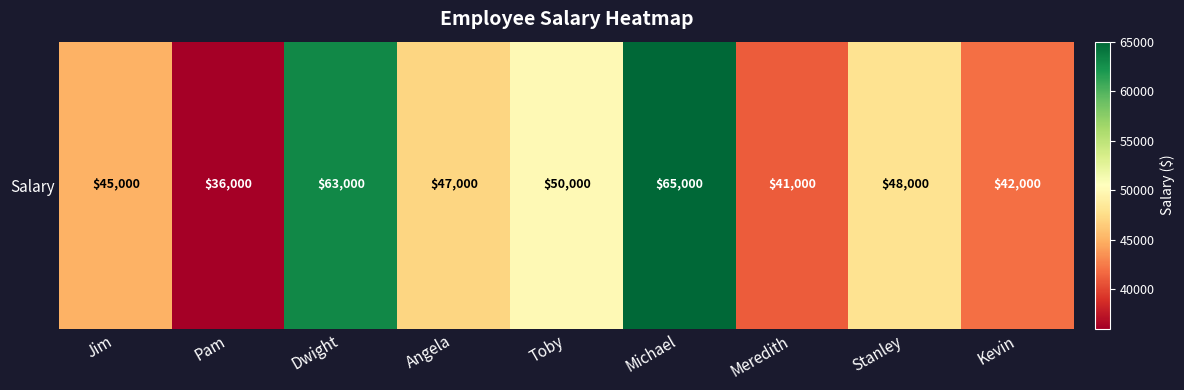

True or false: the data shows 47000 at Angela.

True